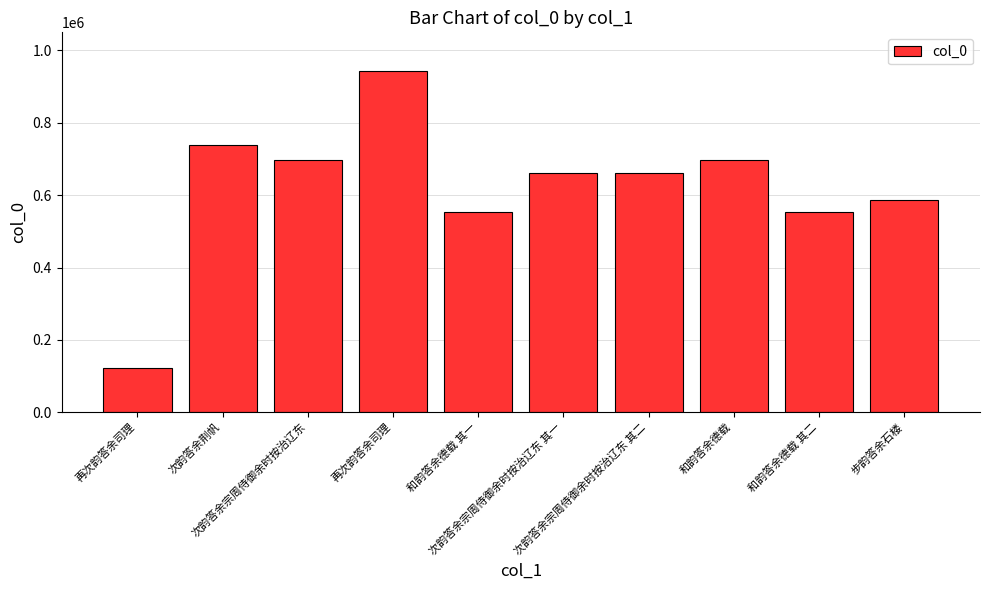

Rank the categories by value from highest to lowest.

再次韵答余司理, 次韵答余荆帆, 和韵答余德载, 次韵答余宗周侍御余时按治辽东, 次韵答余宗周侍御余时按治辽东 其二, 次韵答余宗周侍御余时按治辽东 其一, 步韵答余石楼, 和韵答余德载 其二, 和韵答余德载 其一, 再次韵答余司理